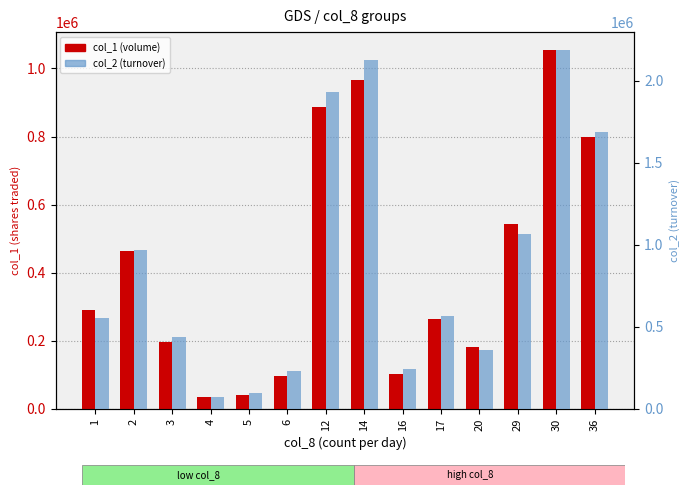

What is the value of the col_1 (volume) bar at the 4th from the left?

35000